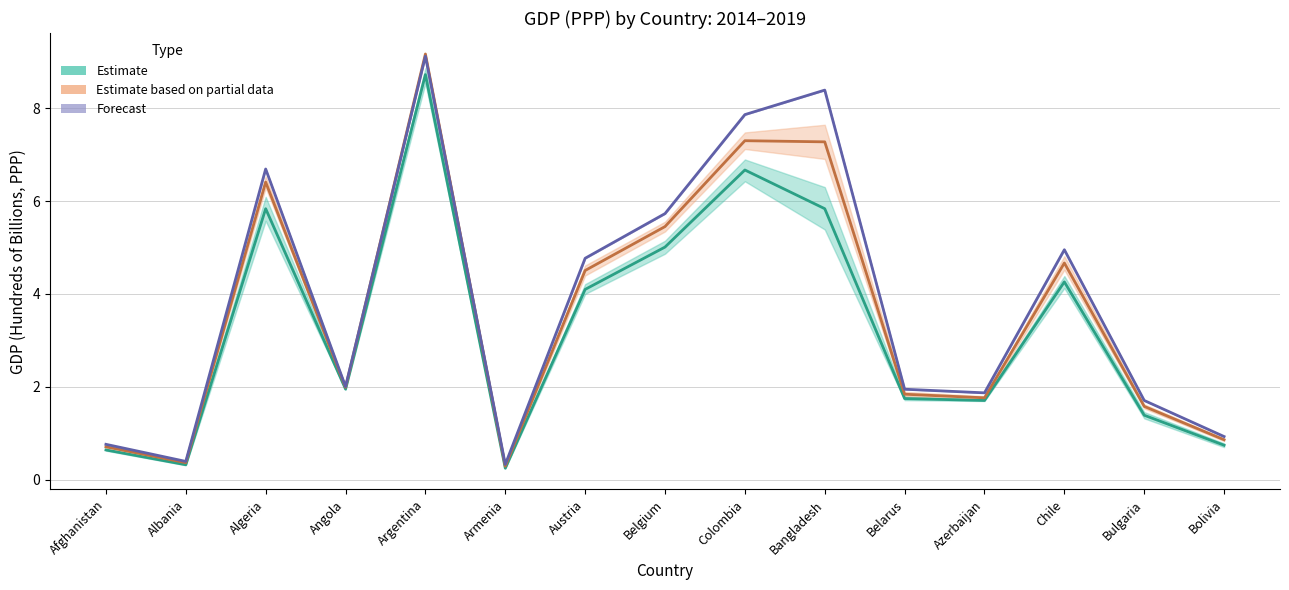

What is the value of the 2016 point at the 2nd from the left?

0.4